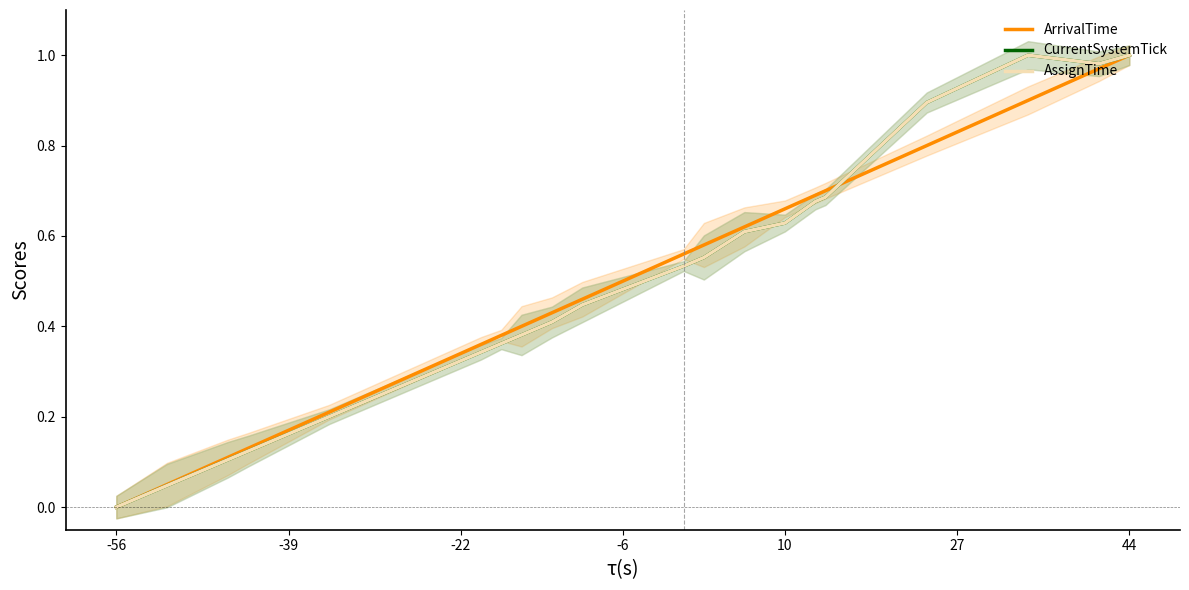

Which category has the lowest value in the ArrivalTime series?

-56